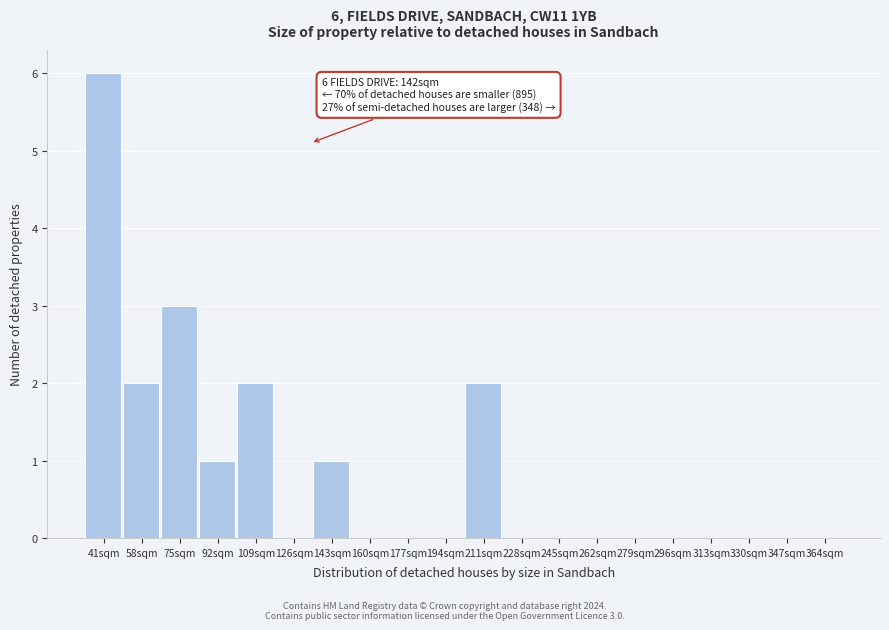

Reading left to right, transcribe all the data shown in this chart.

41sqm=6	58sqm=2	75sqm=3	92sqm=1	109sqm=2	126sqm=0	143sqm=1	160sqm=0	177sqm=0	194sqm=0	211sqm=2	228sqm=0	245sqm=0	262sqm=0	279sqm=0	296sqm=0	313sqm=0	330sqm=0	347sqm=0	364sqm=0